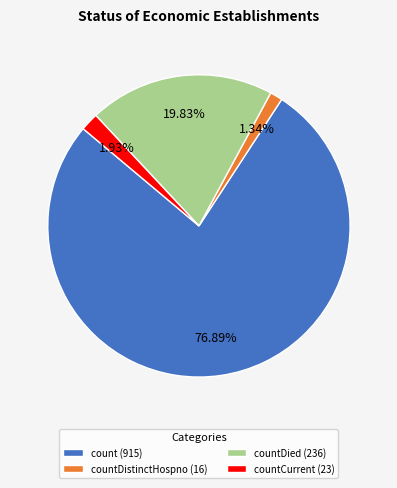

Which category has the smallest portion of the pie?

countDistinctHospno (16)